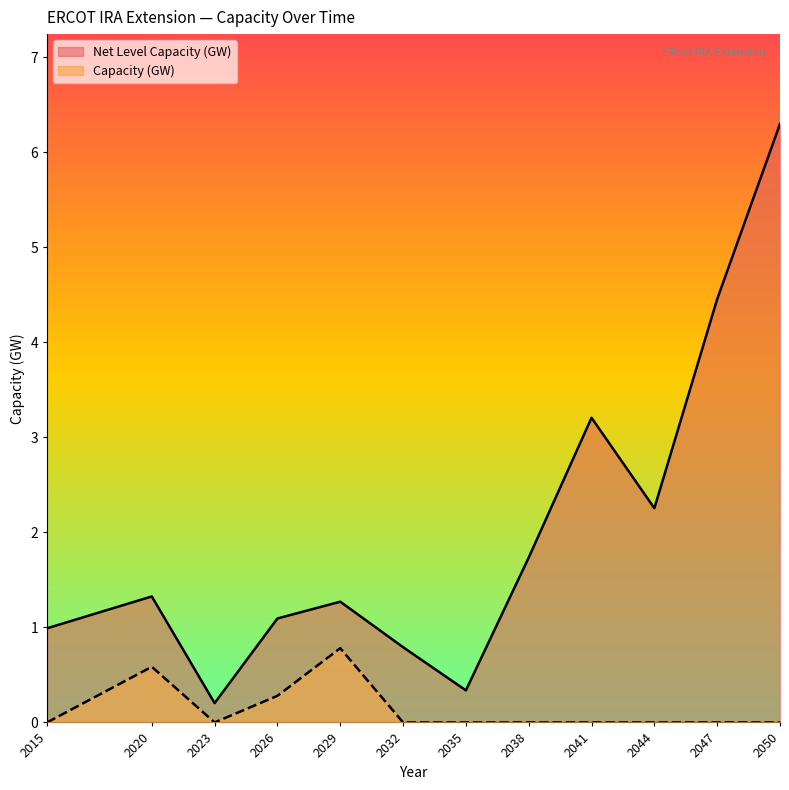

Count the number of data series in this chart.

2